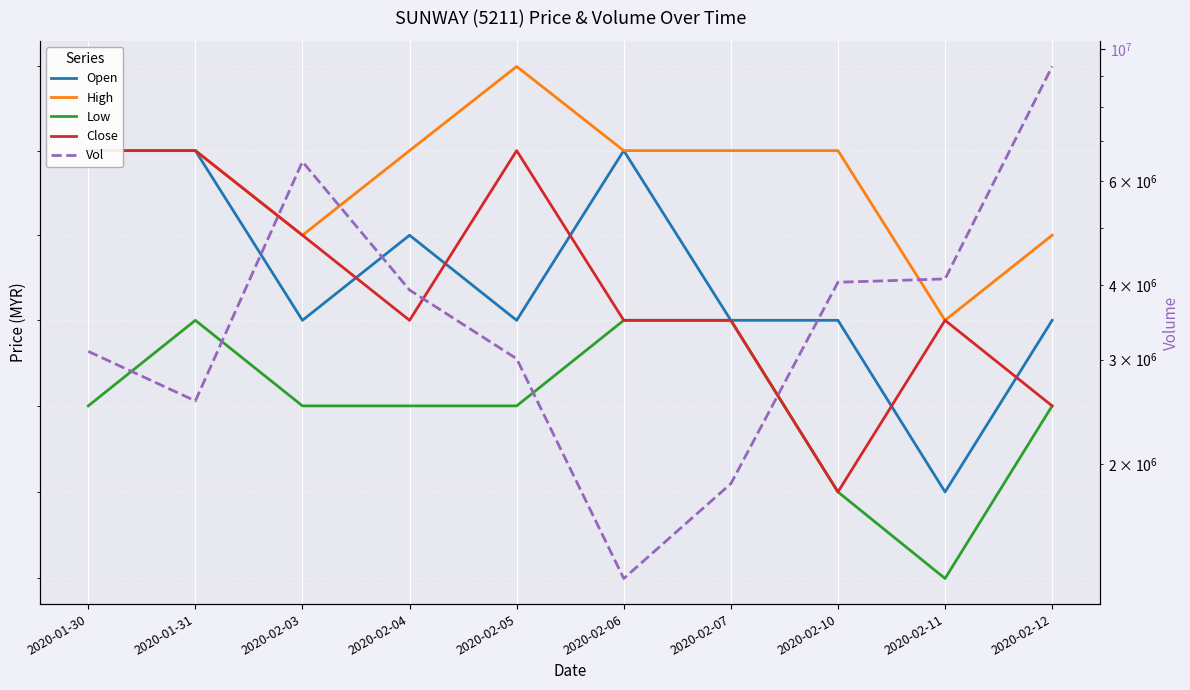

At how many categories does at least one series exceed 2646534?

7